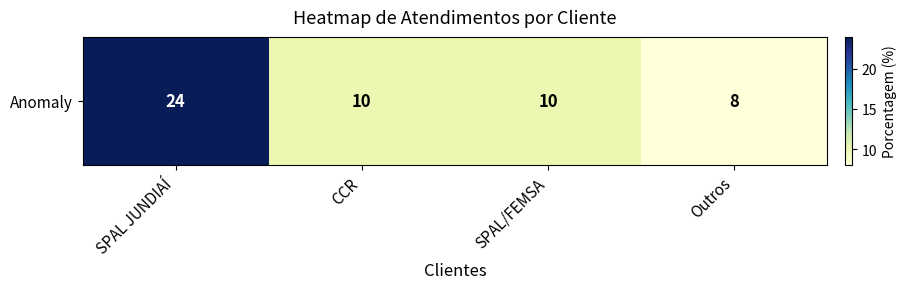

True or false: the data shows 2 at CCR.

False